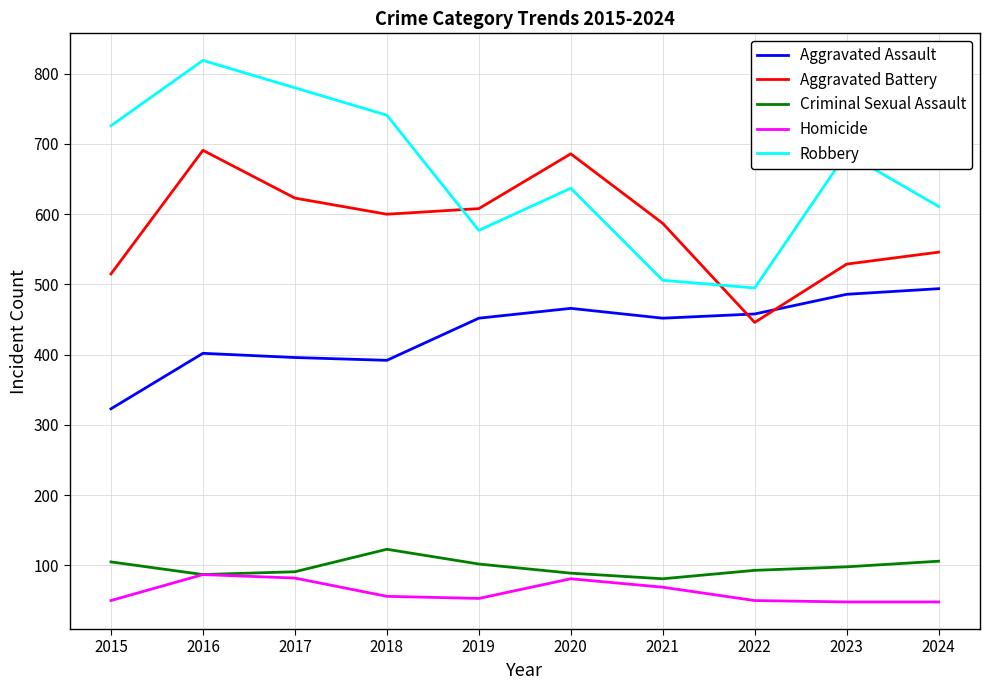

The value of Robbery at 2019 is 864. True or false?

False